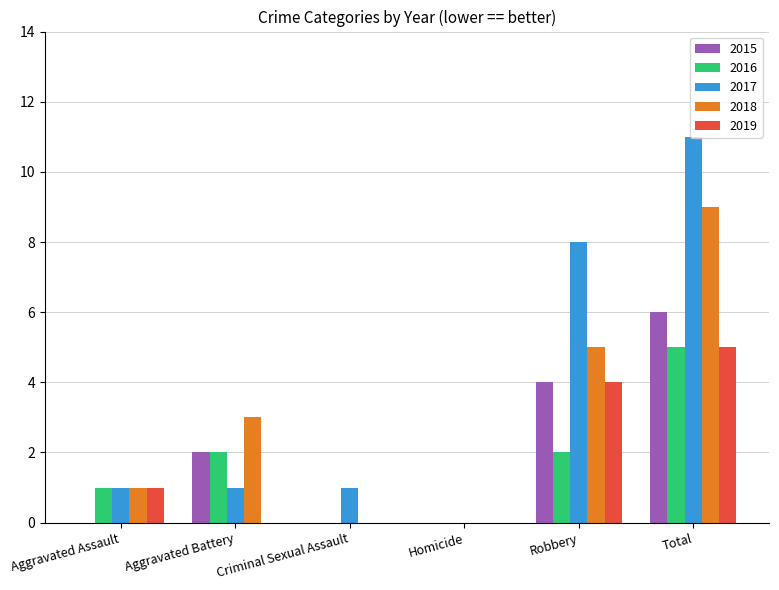

Count the 2016 values in the range 0 to 2.

5